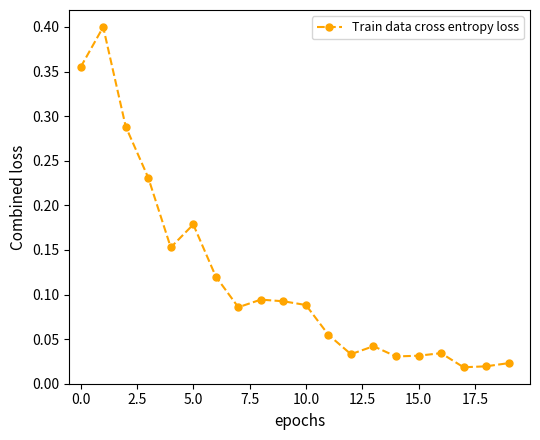

What is the sum of all values?

2.4